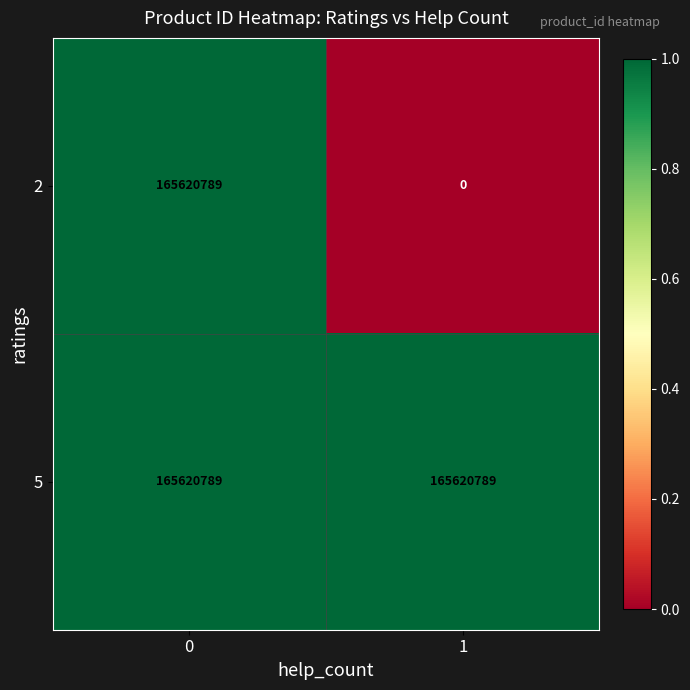

At how many categories does at least one series exceed 0?

2